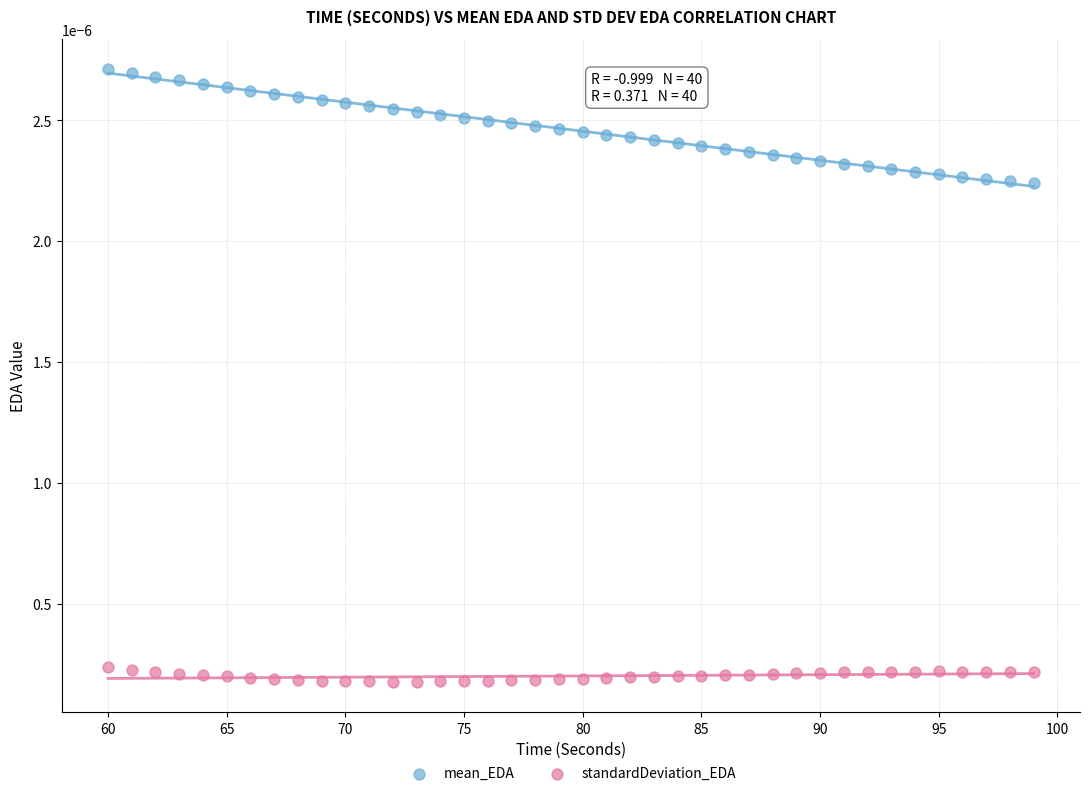

Which series reaches the minimum Y coordinate?

standardDeviation_EDA